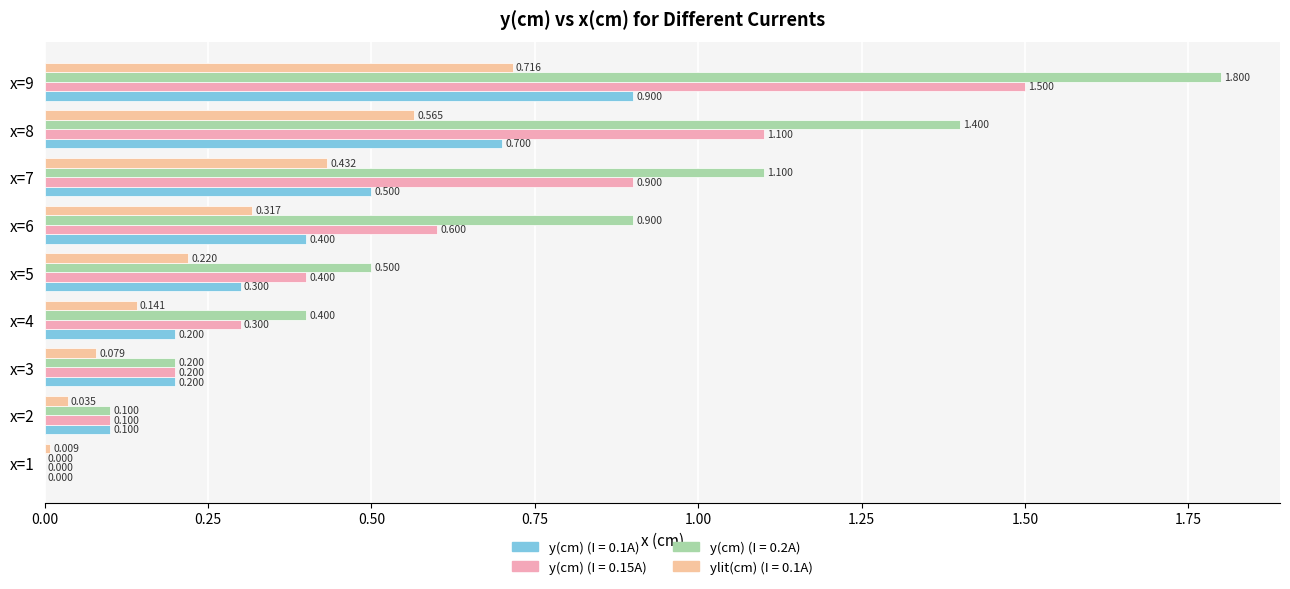

Which has a higher value, x=3 or x=5?

x=5